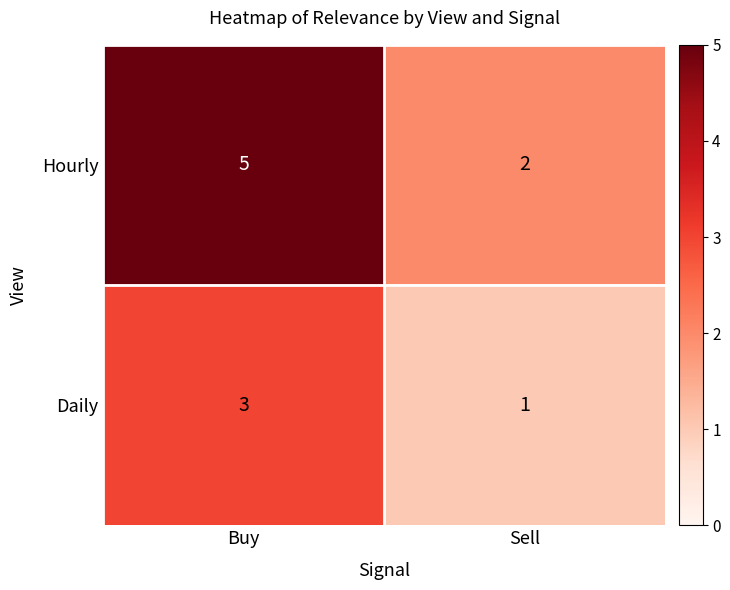

The value of Hourly at Buy is 5. True or false?

True